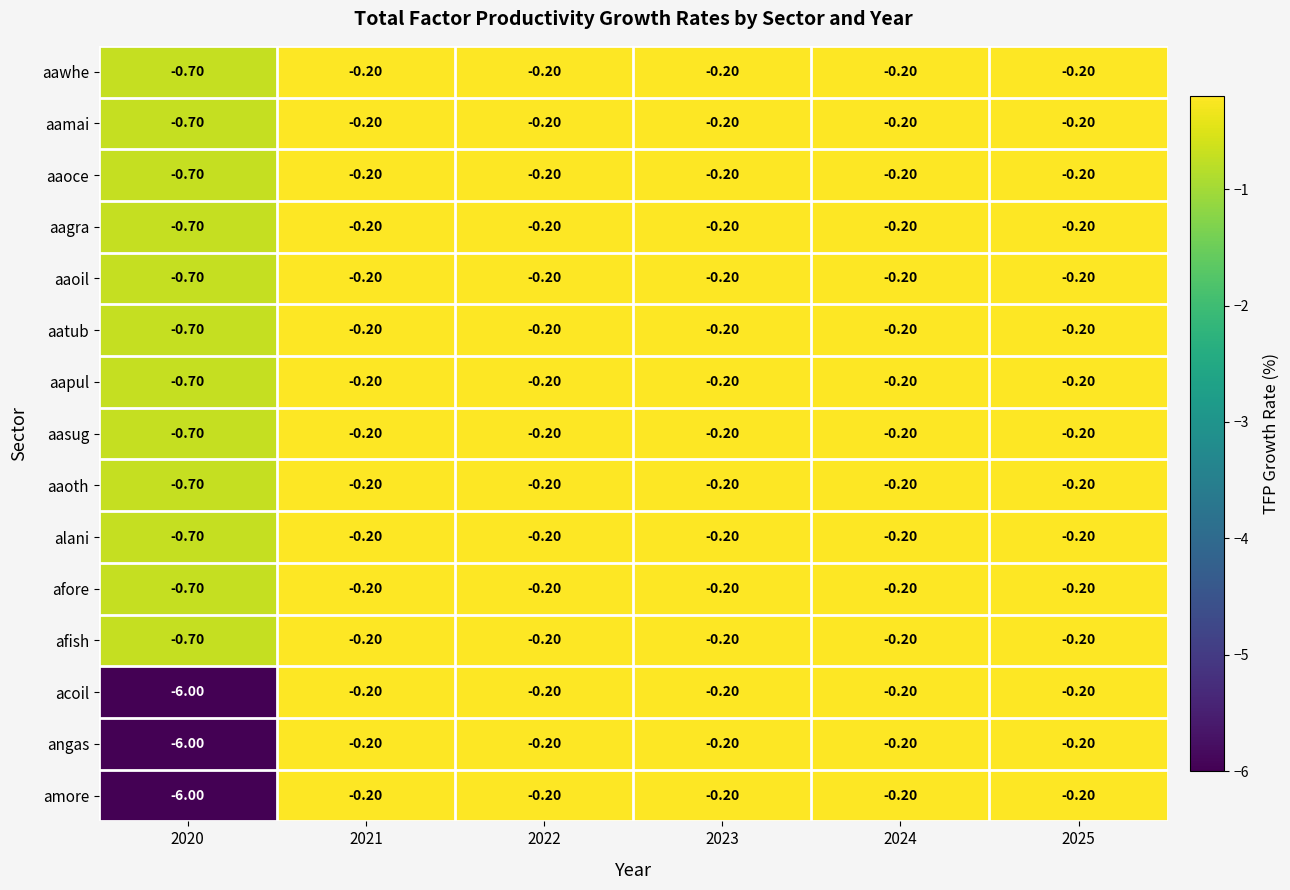

What is the spread (max minus min) of values at 2020?

5.3